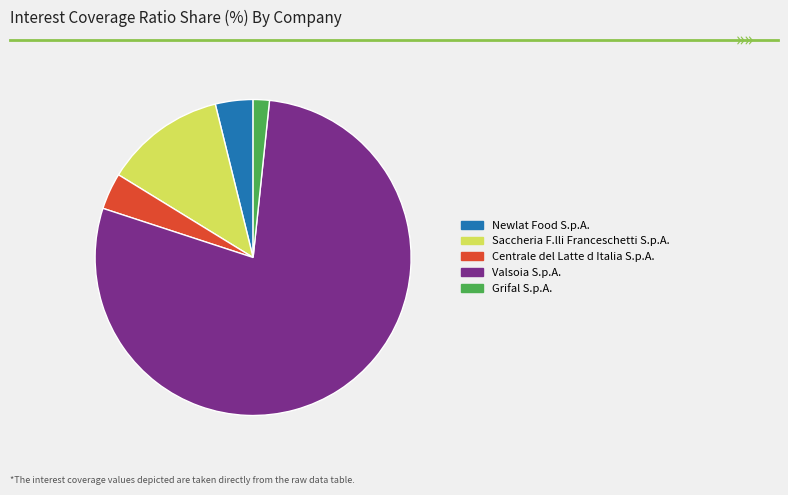

The Valsoia S.p.A. slice represents 78% of the pie. True or false?

True